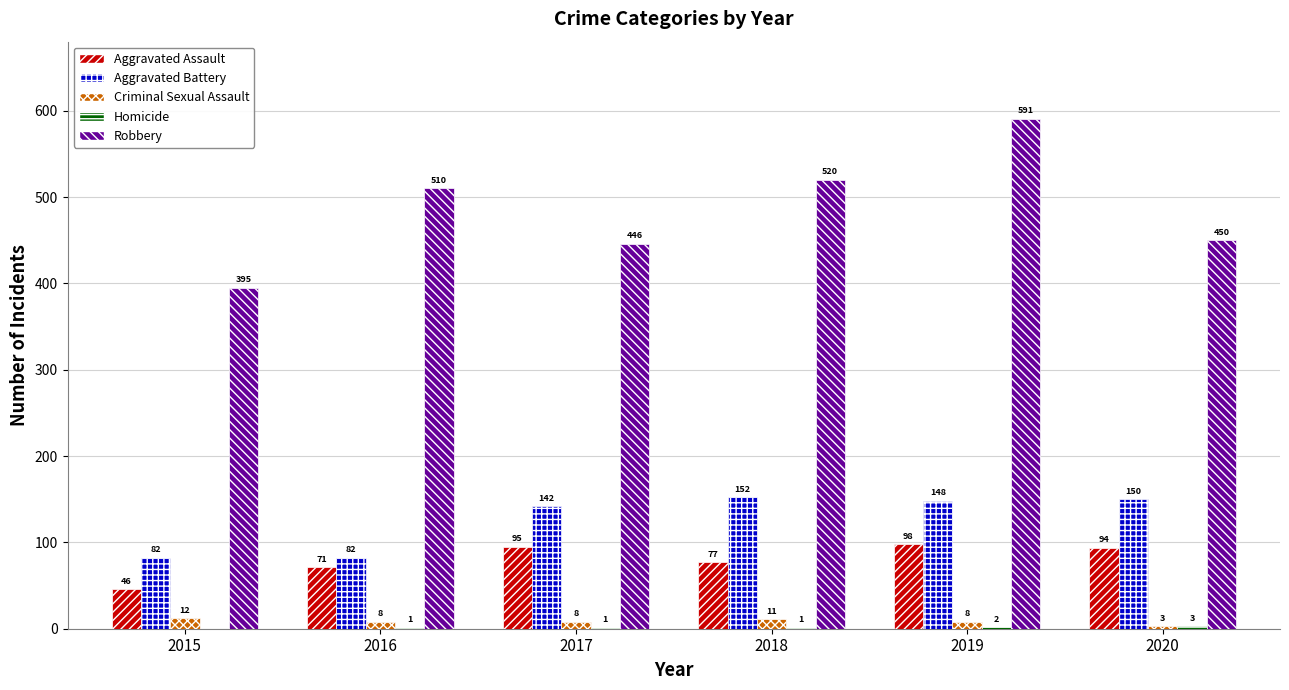

Which label corresponds to the largest value in the chart?

2019